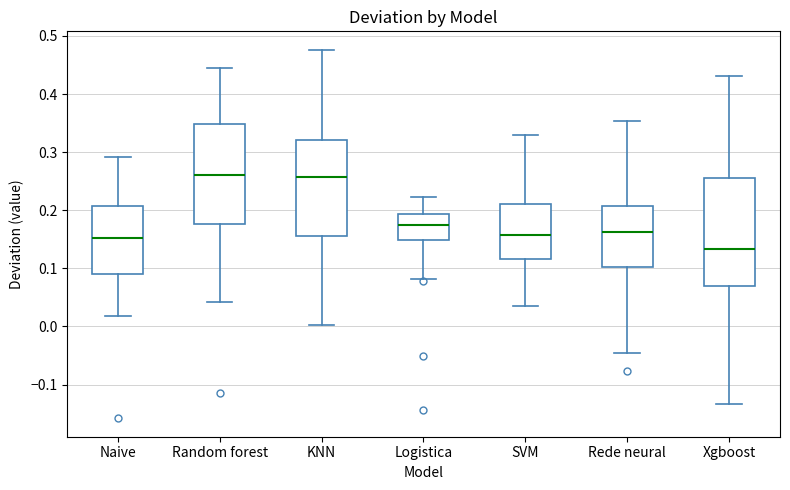

Comparing the boxes themselves (not the whiskers), which one is the tallest?

Xgboost